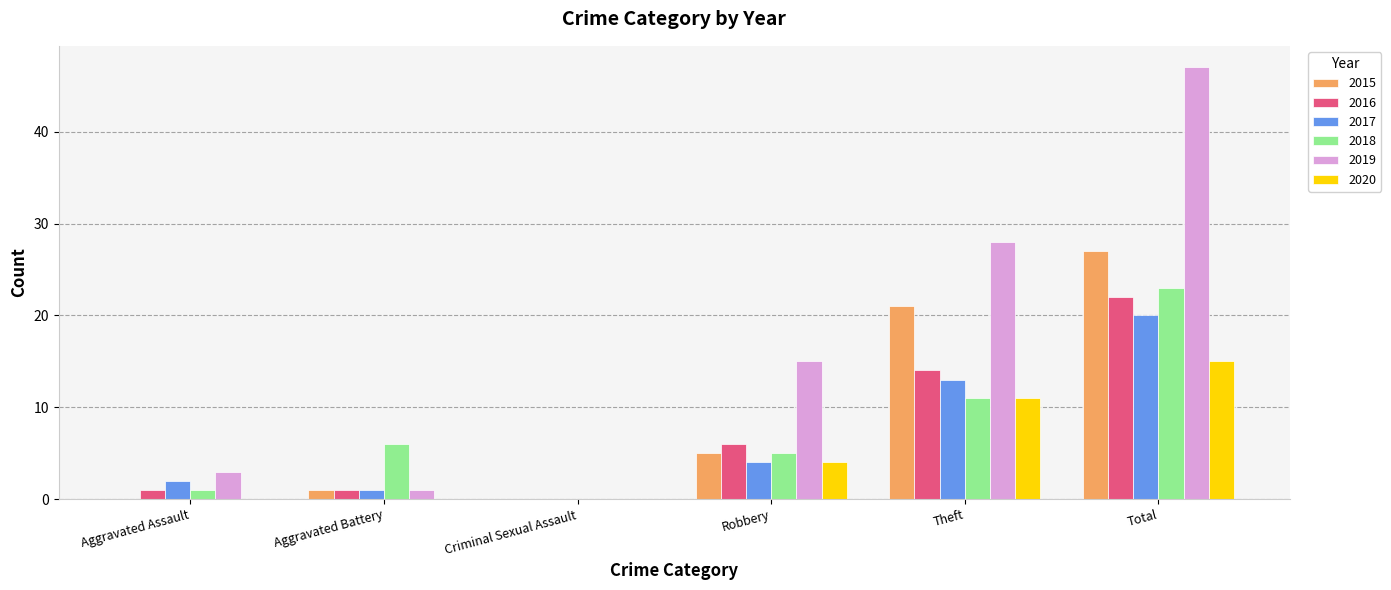

How many series are shown in this chart?

6